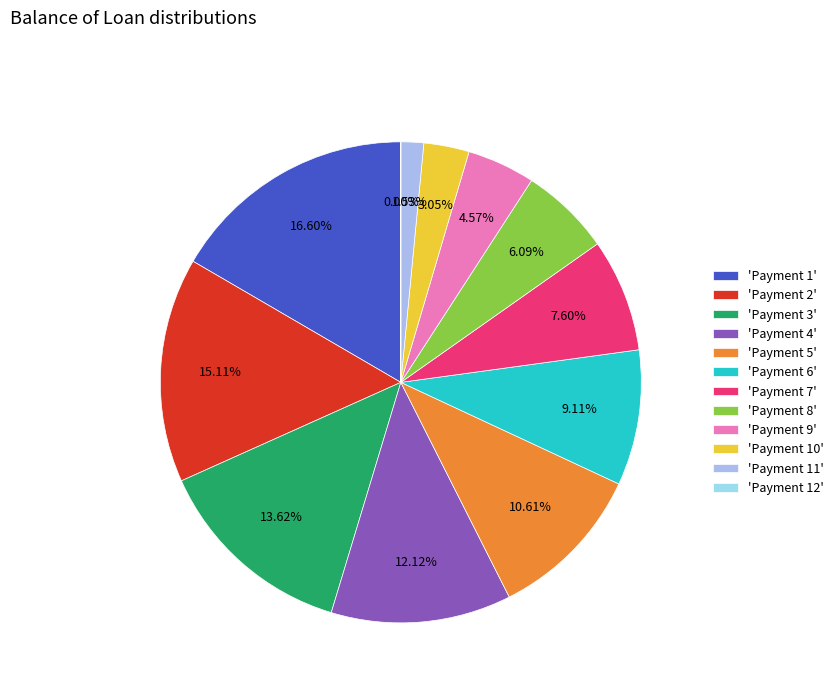

Does 6 represent more than half of the total?

No